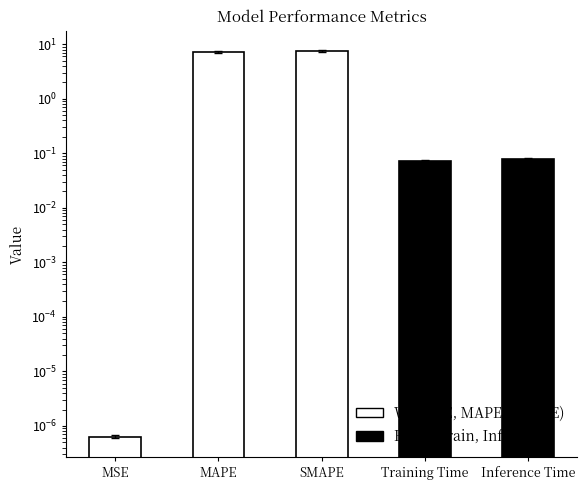

Which category has the lowest value across all series?

MSE